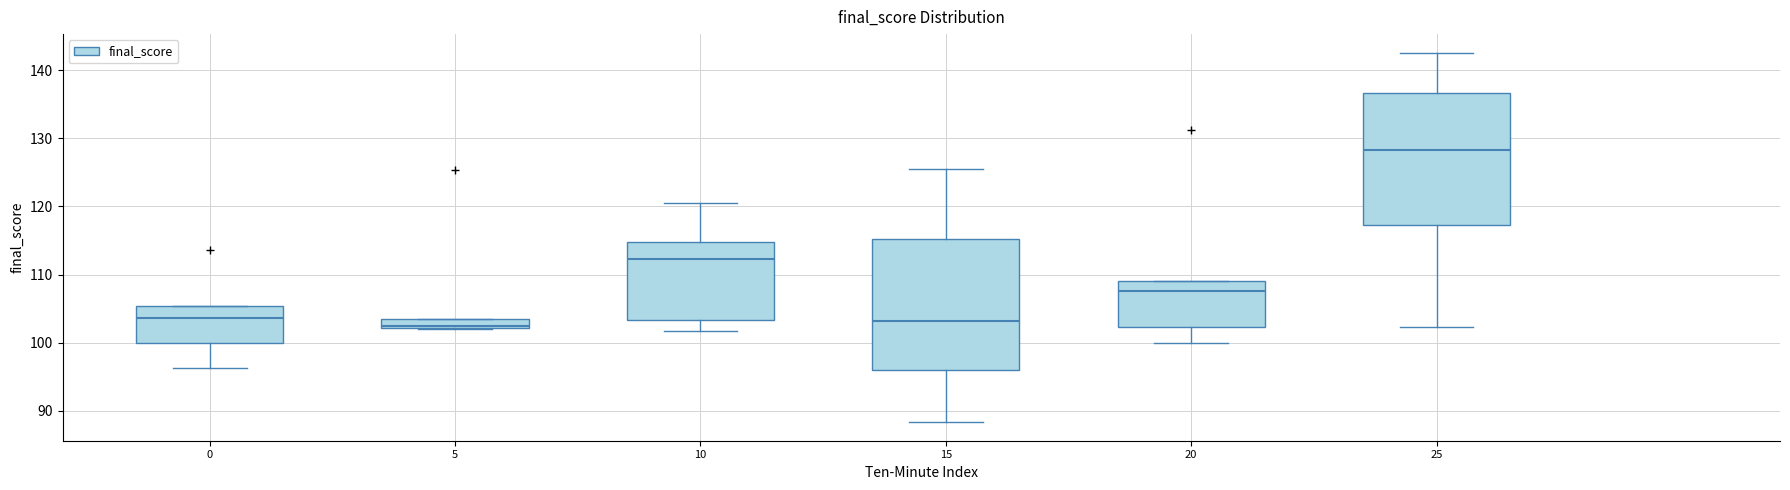

Where is the upper edge of the box at x = 20 on the y-axis? The values are not printed on the chart, so give them approximately, as read against the axis.

109